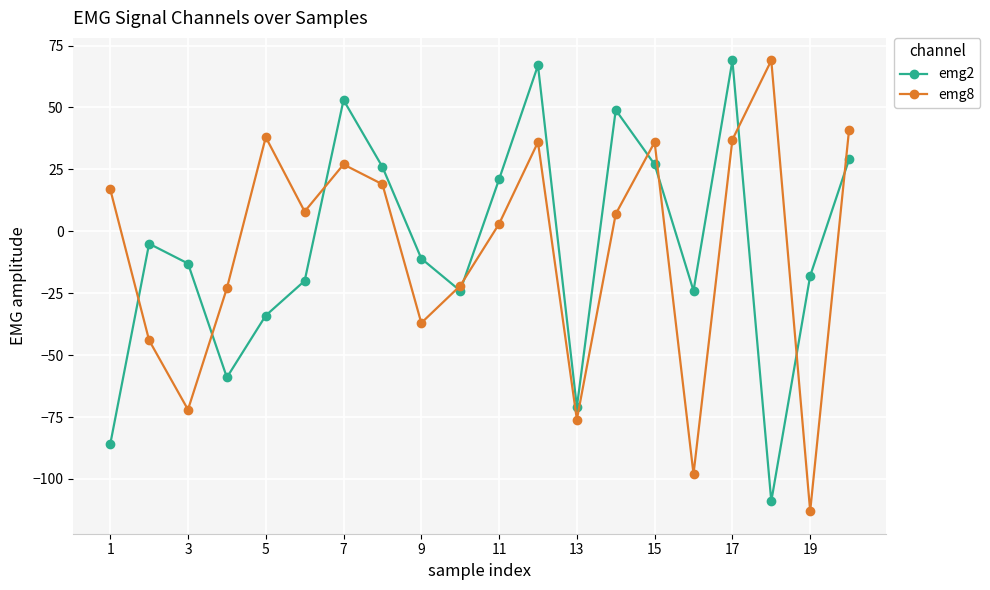

Which series has the widest spread of values?

emg8